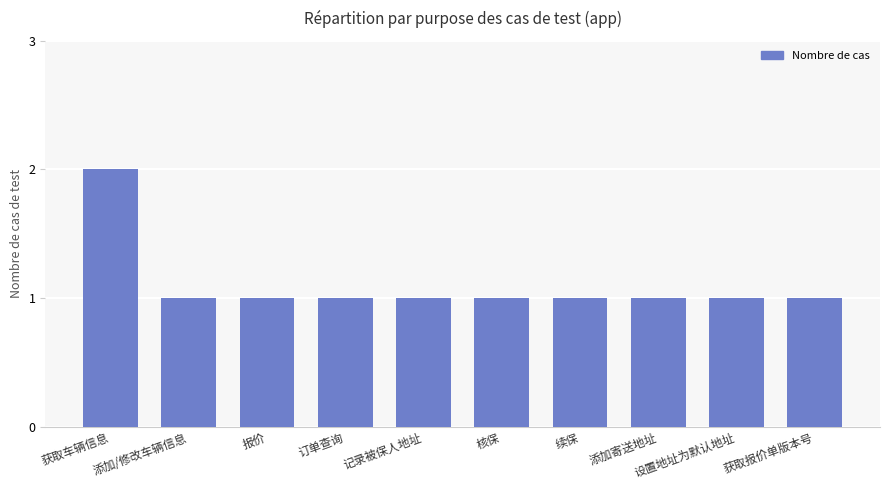

Which label corresponds to the largest value in the chart?

获取车辆信息